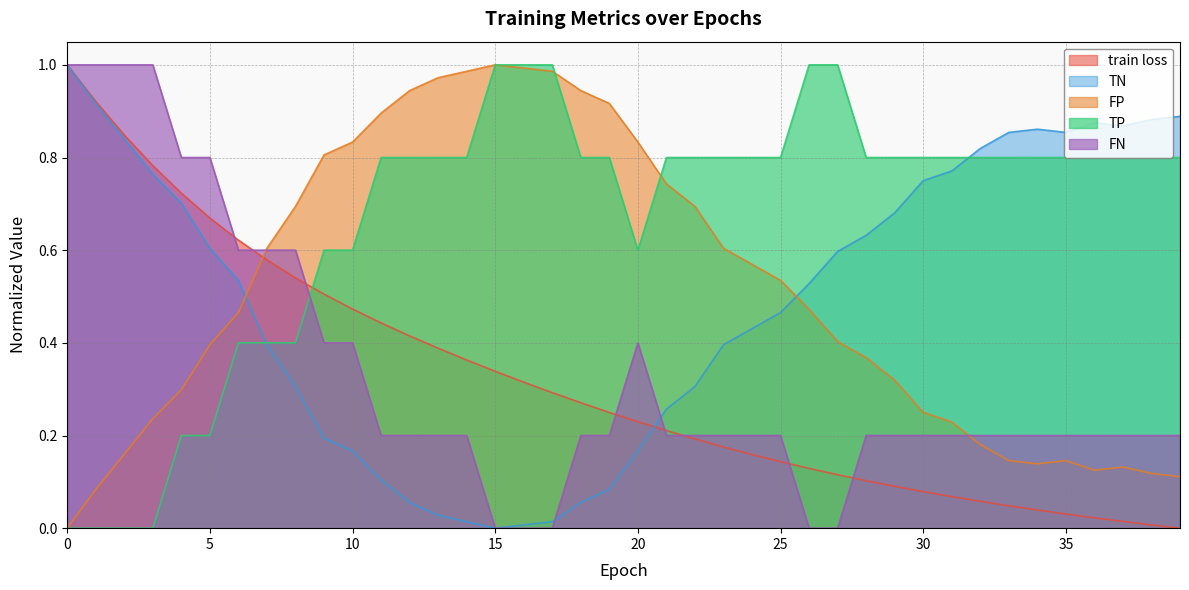

True or false: train loss and FN cross at least once.

True